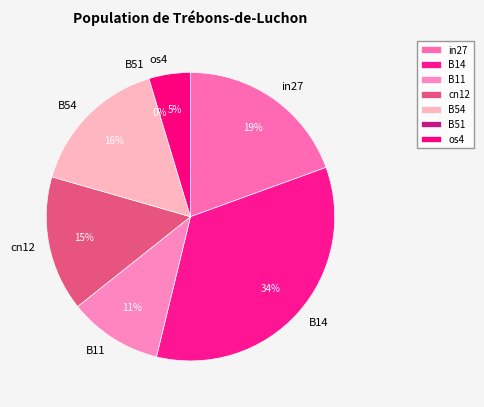

Rank the categories by value from highest to lowest.

B14, in27, B54, cn12, B11, os4, B51